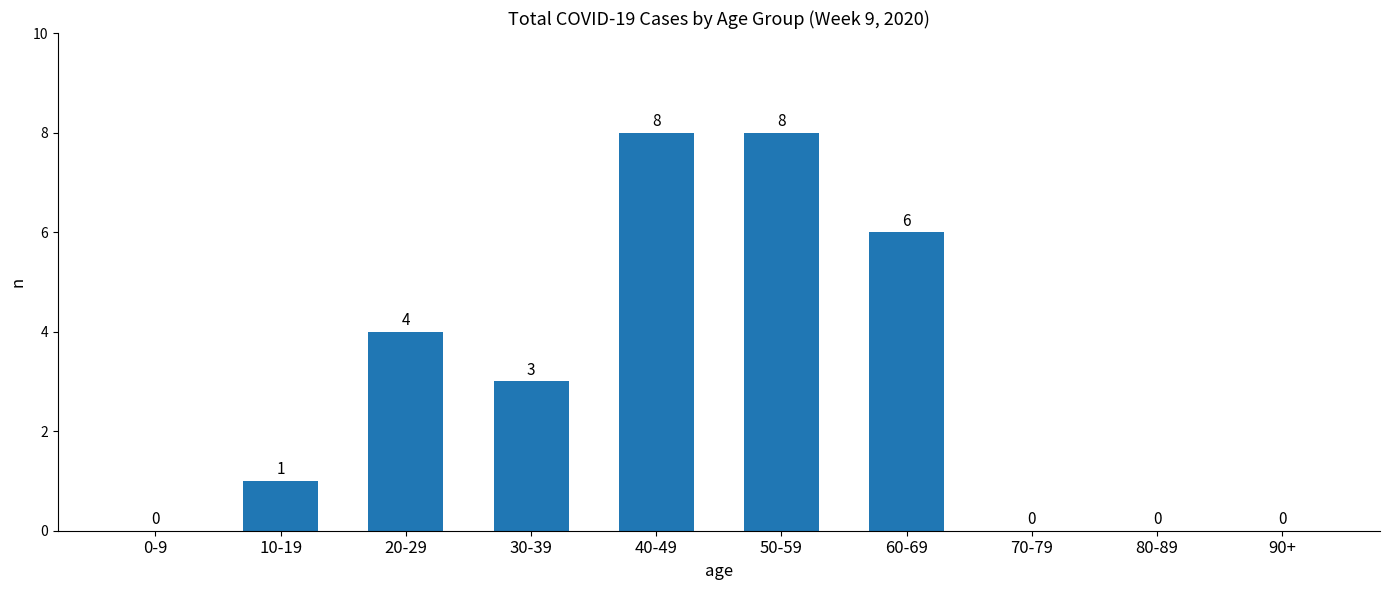

At which label does the data first exceed 3?

20-29